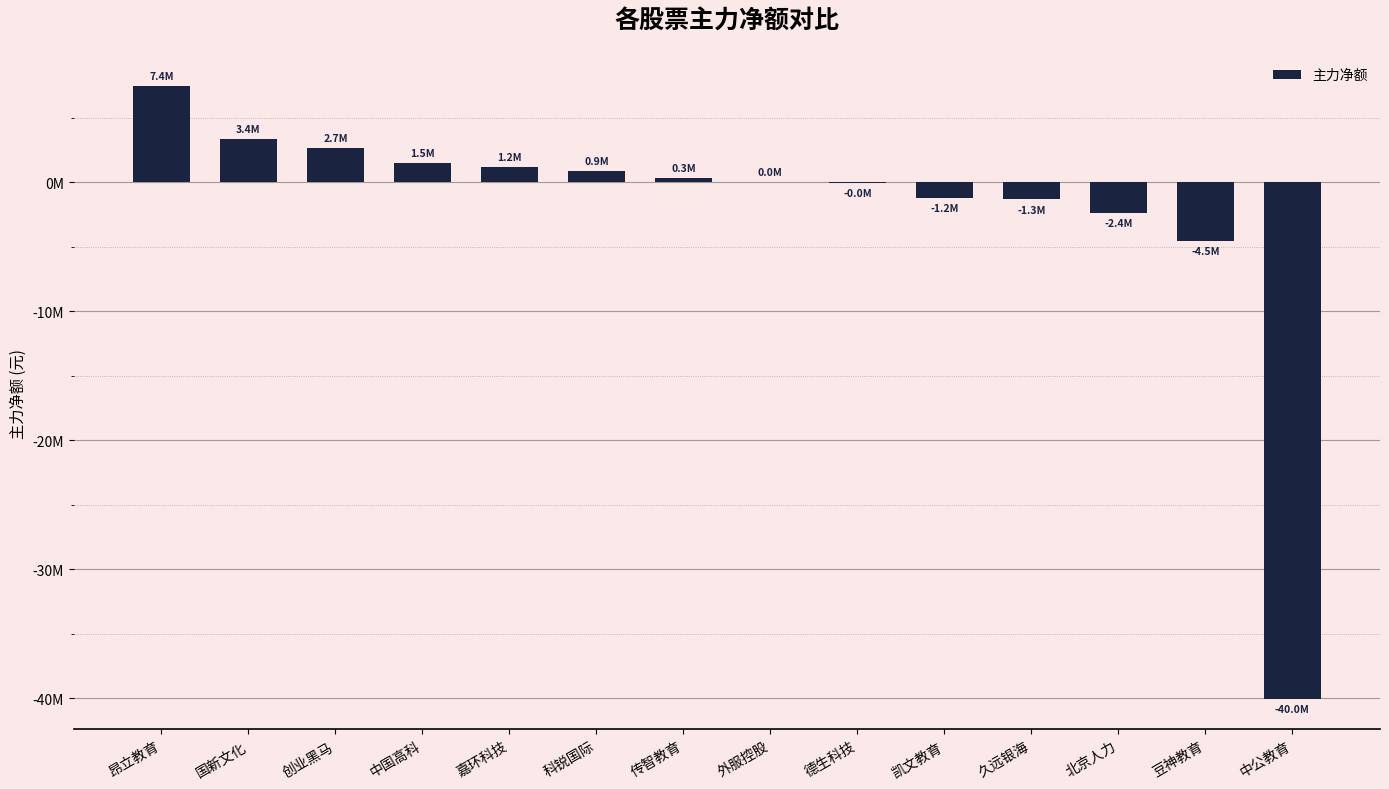

What is the average value?

-2301358